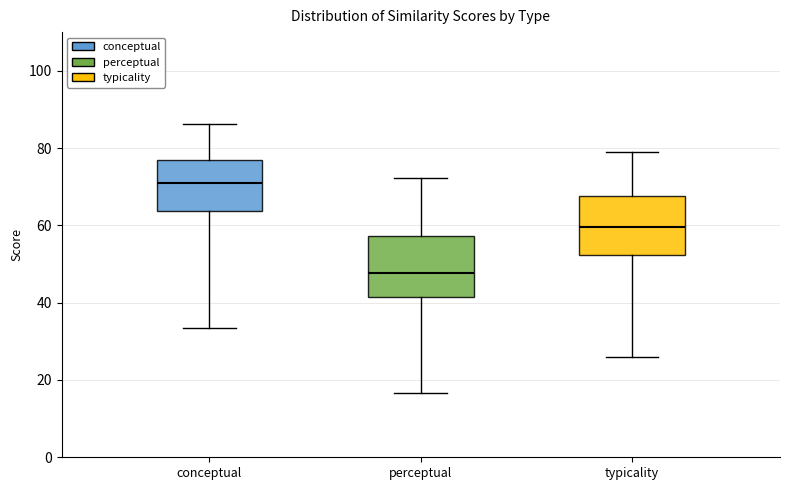

Reading left to right, transcribe this box plot: for each box, give where its median line is, the range the box spans, and where its two whiskers end, as read against the y-axis. The values are not printed on the chart, so give them approximately, as read against the axis.

conceptual: median 72, box 64 to 76, whiskers 34 to 86
perceptual: median 48, box 42 to 58, whiskers 16 to 72
typicality: median 60, box 52 to 68, whiskers 26 to 78